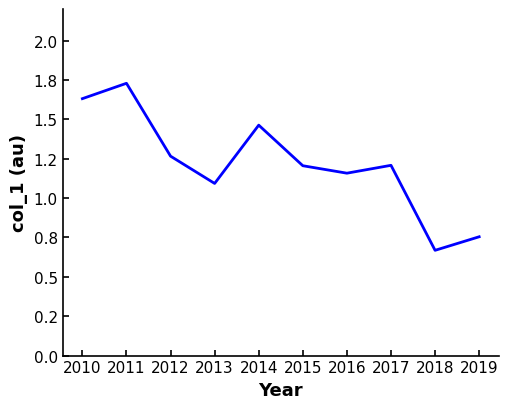

Which label corresponds to the smallest value in the chart?

2018